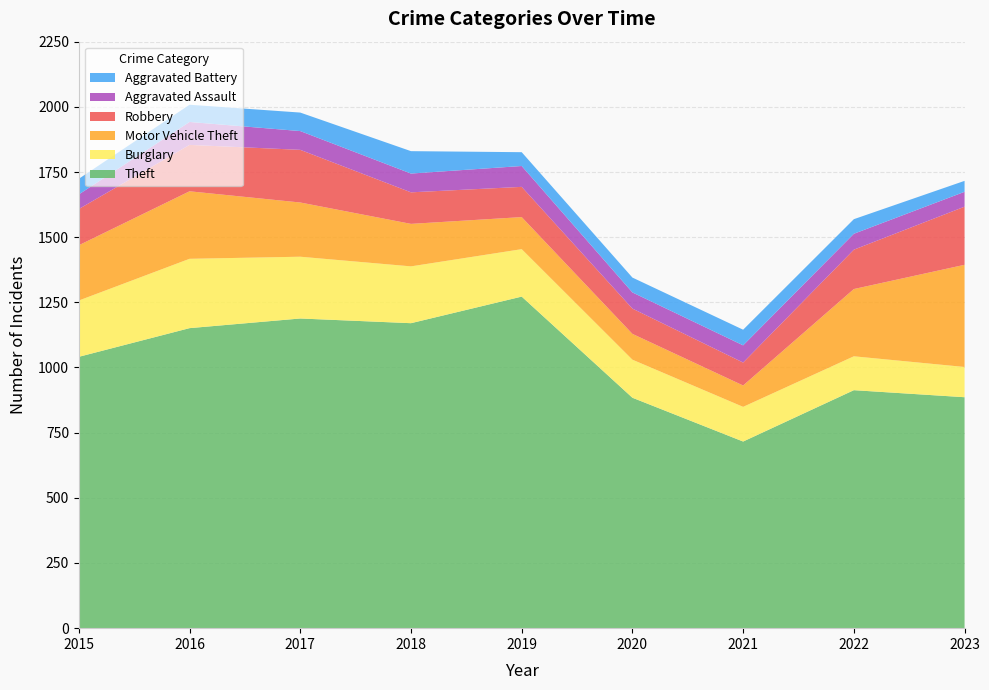

Reading left to right, what are all the values shown in this chart?

Theft: 1041	1151	1188	1170	1272	884	716	913	886
Burglary: 216	266	237	218	182	146	133	130	116
Motor Vehicle Theft: 212	259	208	163	123	99	82	258	392
Robbery: 139	178	202	121	116	97	88	151	223
Aggravated Assault: 56	88	72	72	80	62	66	61	57
Aggravated Battery: 60	66	71	86	53	57	60	56	42